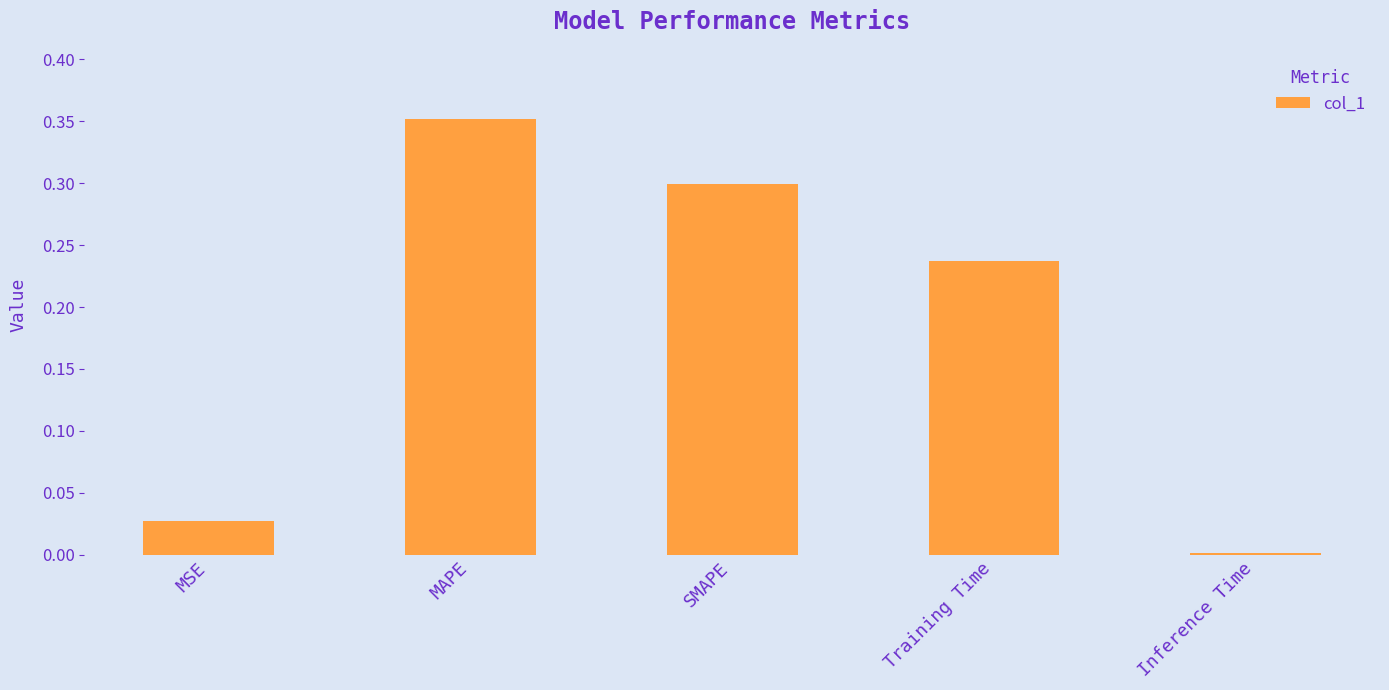

What position from the left is Inference Time?

5